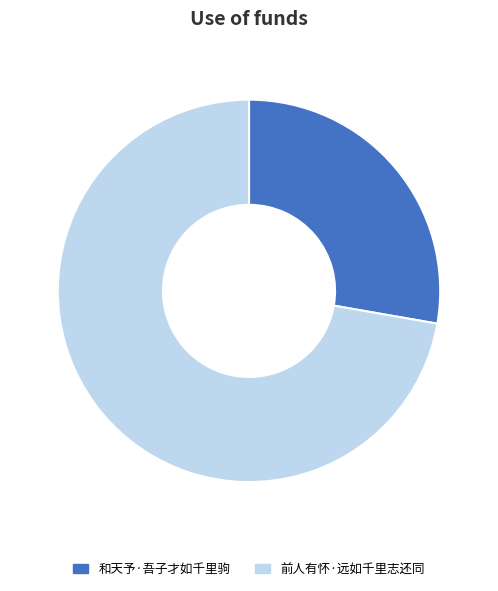

How many segments does this pie chart have?

2